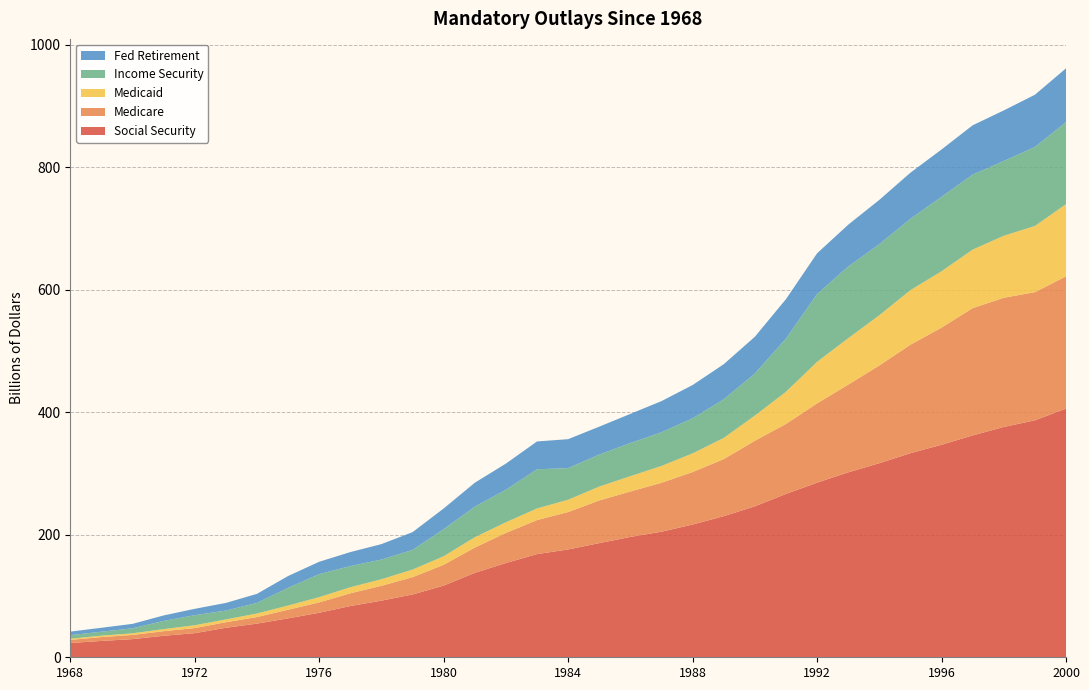

Reading left to right, extract all data points from this chart.

Social Security: 23.3	26.7	29.6	35.1	39.4	48.2	55.0	63.6	72.7	83.7	92.4	102.6	117.1	137.9	153.9	168.5	176.1	186.4	196.5	205.1	216.8	230.4	246.5	266.8	285.2	302.0	316.9	333.3	347.1	362.3	376.1	387.0	406.0
Medicare: 5.1	6.3	6.8	7.5	8.4	9.0	10.7	14.1	16.9	20.8	24.3	28.2	34.0	41.3	49.2	55.5	61.1	69.7	74.2	79.9	85.7	93.2	107.0	114.2	129.4	143.2	159.6	177.1	191.3	207.9	211.0	209.3	216.0
Medicaid: 1.8	2.3	2.7	3.4	4.6	4.6	5.8	6.8	8.6	9.9	10.7	12.4	14.0	16.8	17.4	19.0	20.1	22.7	25.0	27.4	30.5	34.6	41.1	52.5	67.8	75.8	82.0	89.1	92.0	95.6	101.2	108.0	117.9
Income Security: 5.9	6.5	8.2	13.4	16.4	14.4	17.4	28.9	37.6	34.6	32.1	32.2	44.3	49.9	53.2	64.0	51.7	52.3	54.2	55.0	57.3	63.1	68.7	86.9	110.8	117.1	116.1	116.6	121.6	122.5	122.1	129.0	133.9
Fed Retirement: 5.7	6.4	7.2	8.9	10.4	12.5	14.7	19.3	20.2	22.8	25.3	28.9	33.7	39.1	42.6	45.5	47.2	45.6	47.5	50.9	54.3	57.3	60.0	64.4	66.5	68.3	72.3	75.2	77.3	80.5	82.5	85.3	87.8